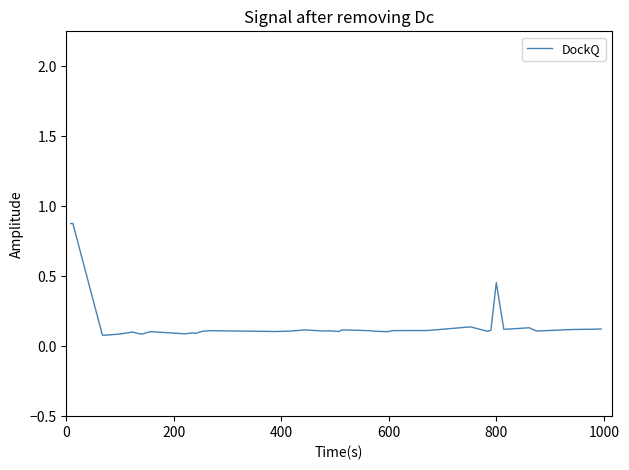

What is the difference between the maximum and minimum values?

0.8